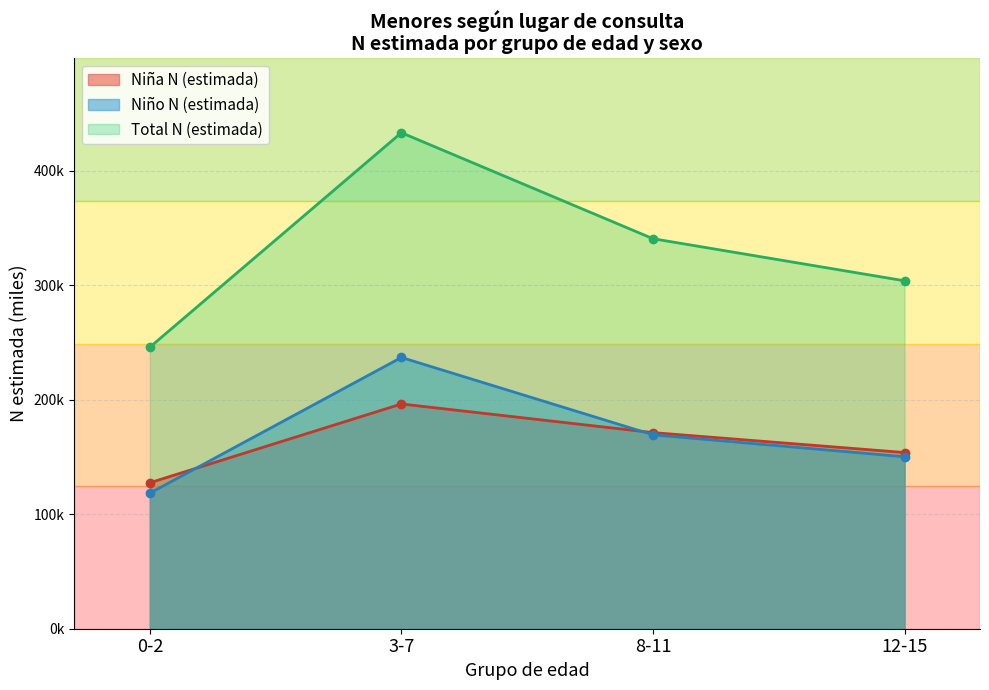

What is the difference between the maximum and minimum values in the Niño N (estimada) series?

118.5